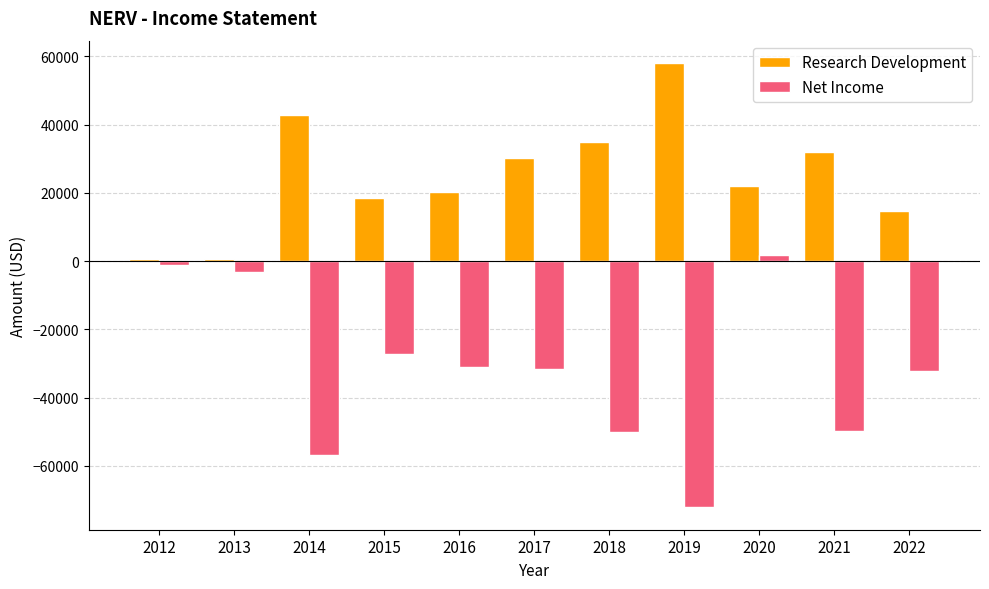

How many values in Net Income are below zero?

10